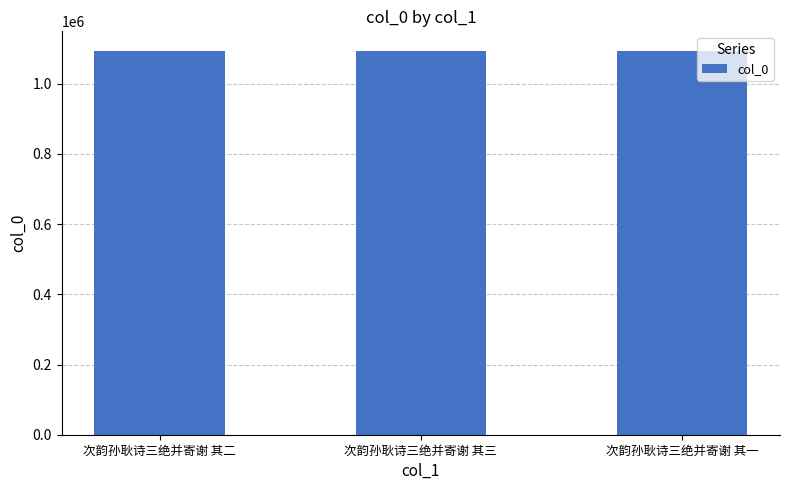

What is the ratio of the value at 次韵孙耿诗三绝并寄谢 其三 to the value at 次韵孙耿诗三绝并寄谢 其一?

1.0